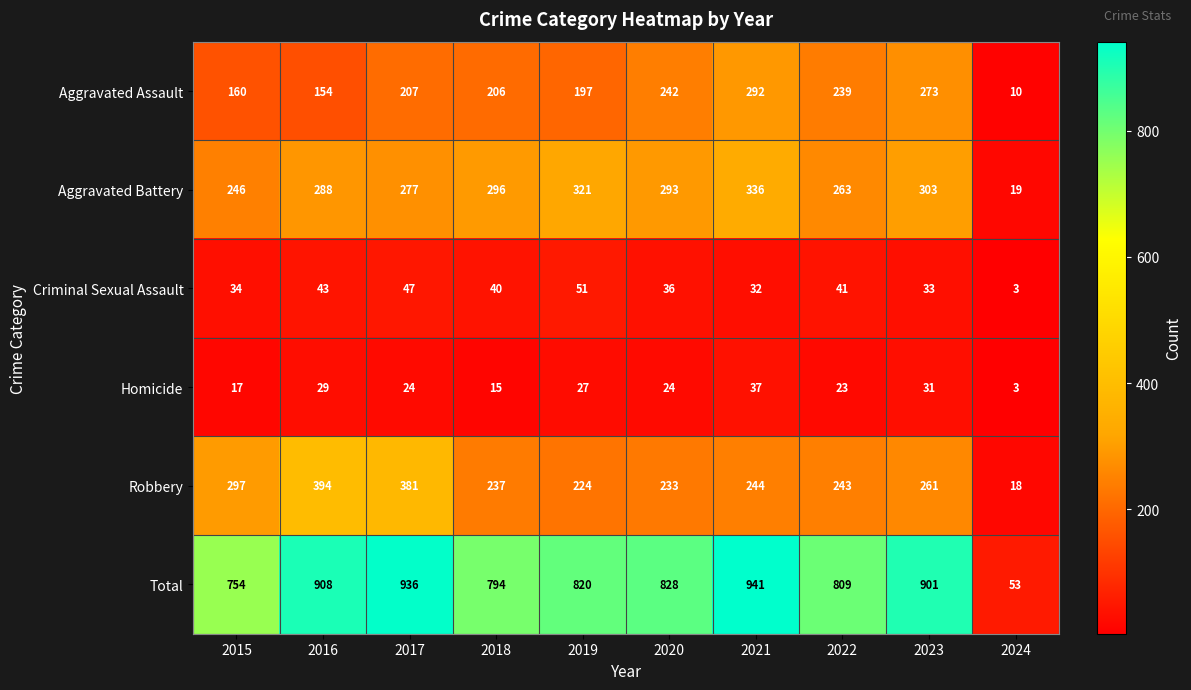

The Total series shows 828 at 2020. True or false?

True